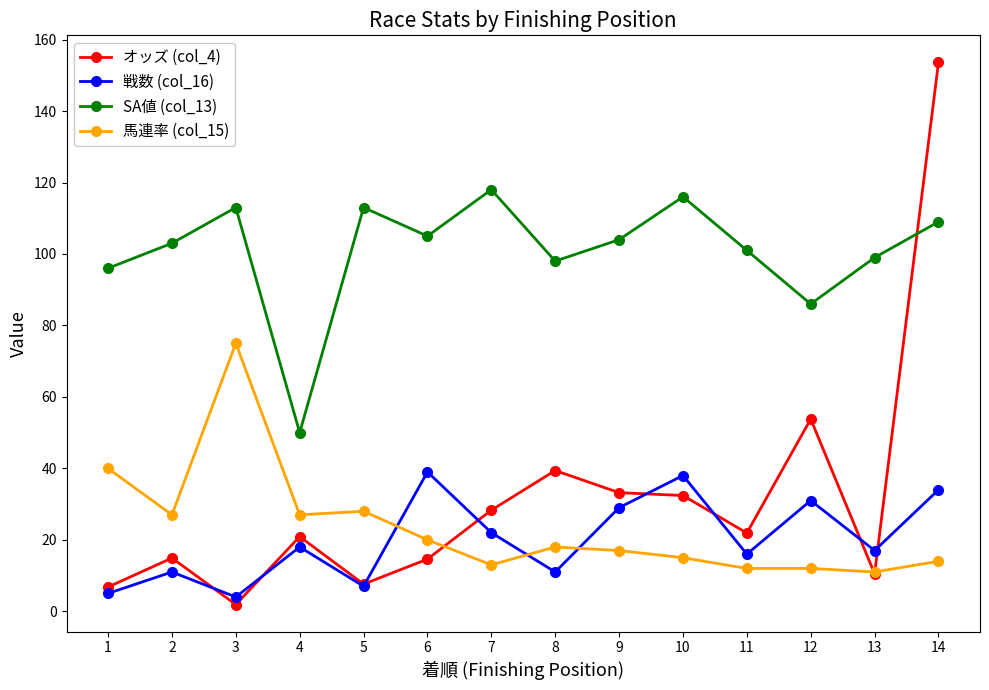

At which category does オッズ (col_4) reach its first local peak?

2